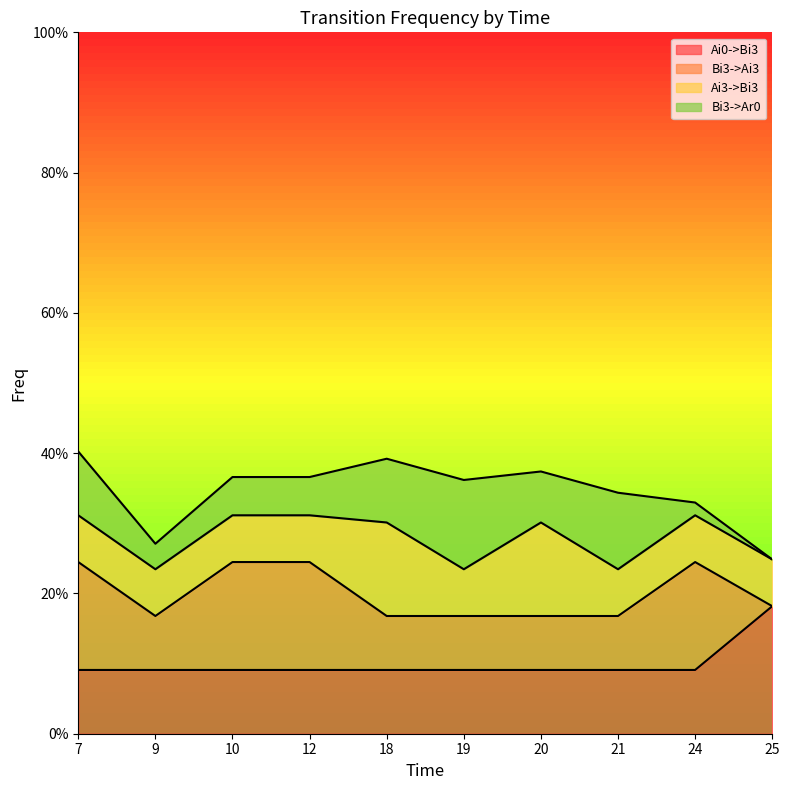

True or false: Ai0->Bi3 and Bi3->Ai3 cross at least once.

True